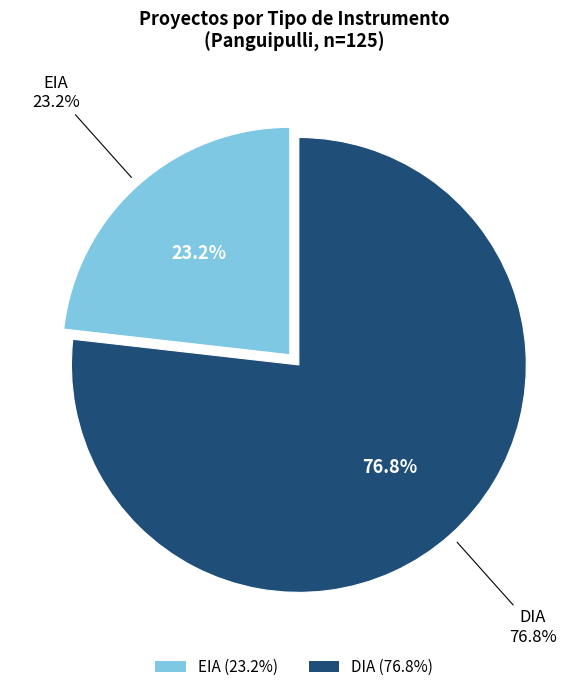

Rank the categories by value from highest to lowest.

DIA, EIA